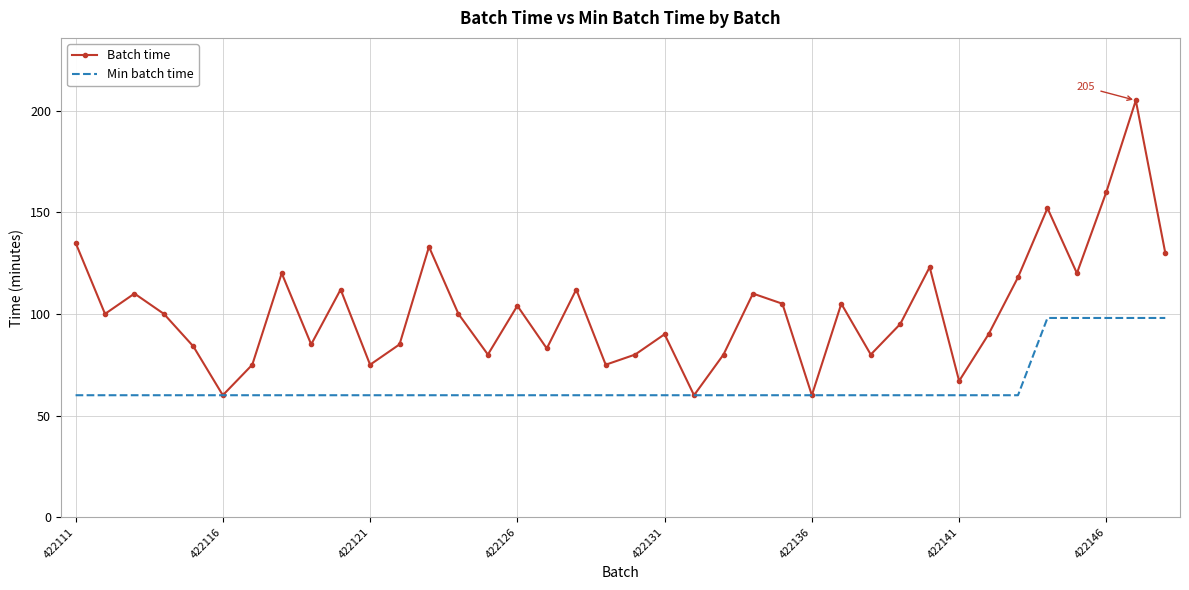

List the series in order of their peak value, lowest first.

Min batch time, Batch time